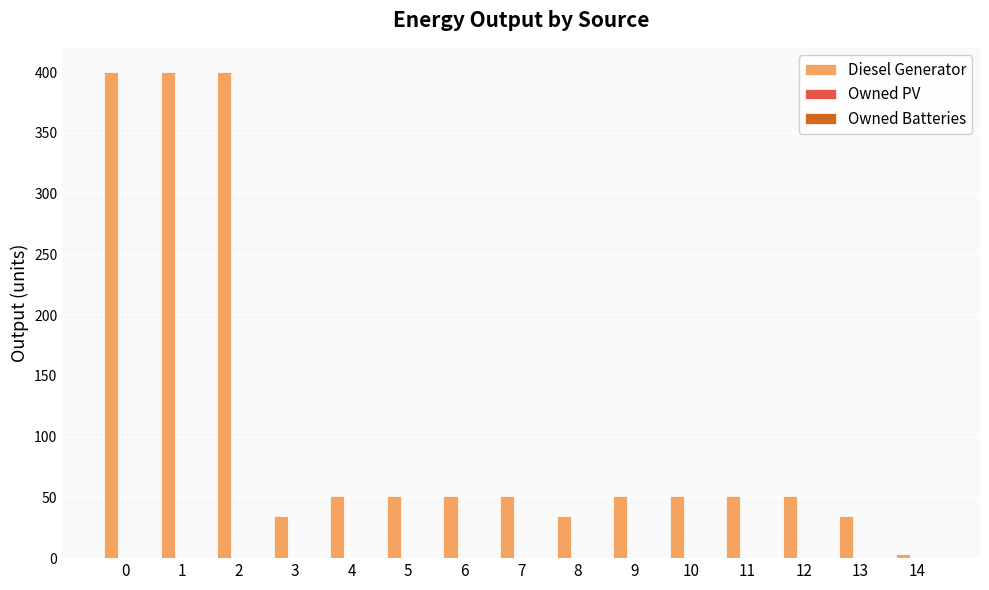

What is the value of the 10th bar from the left?

51